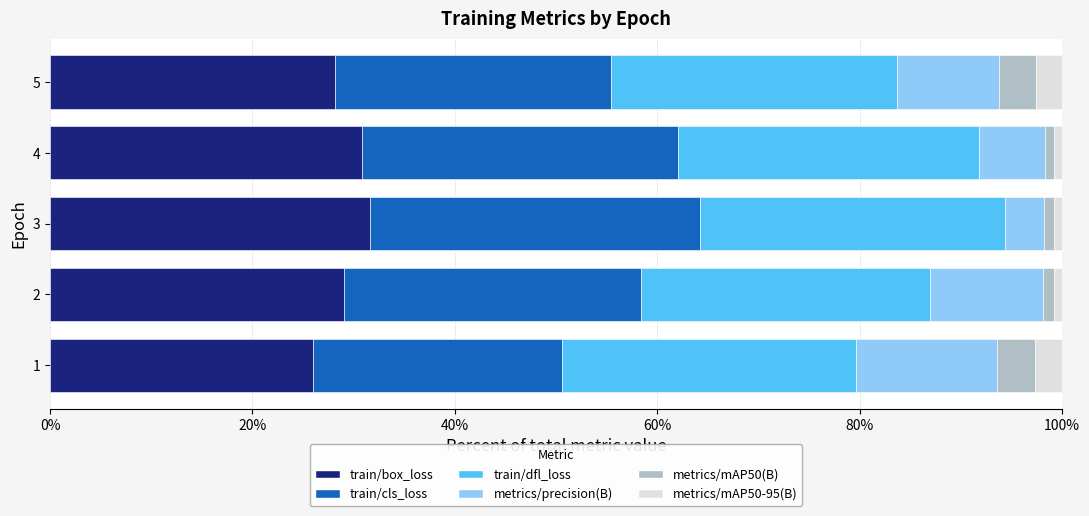

True or false: train/box_loss has a value of 55.9 at 3.

False